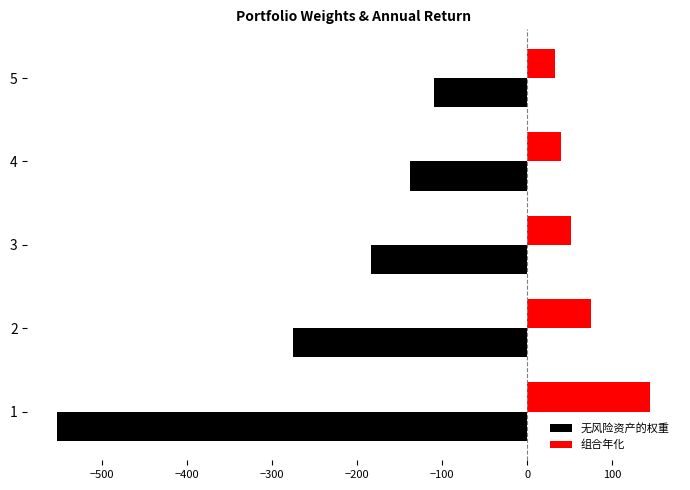

Which series has the widest spread of values?

无风险资产的权重